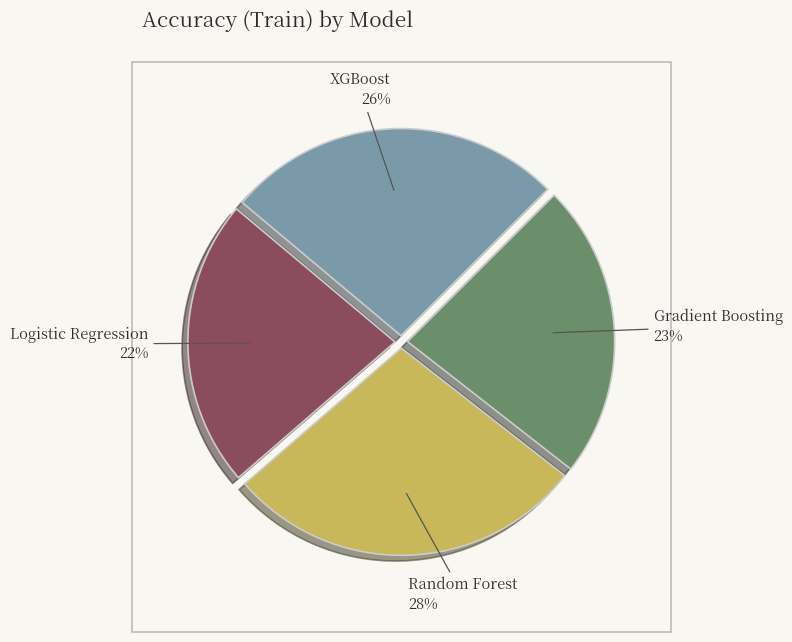

To the nearest percent, what portion does Logistic Regression represent?

22%